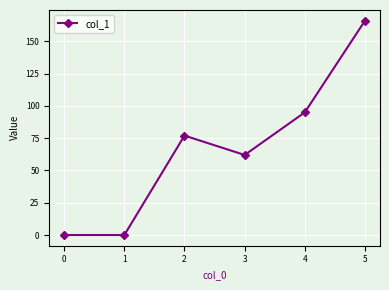

What is the maximum value shown in the chart?

166